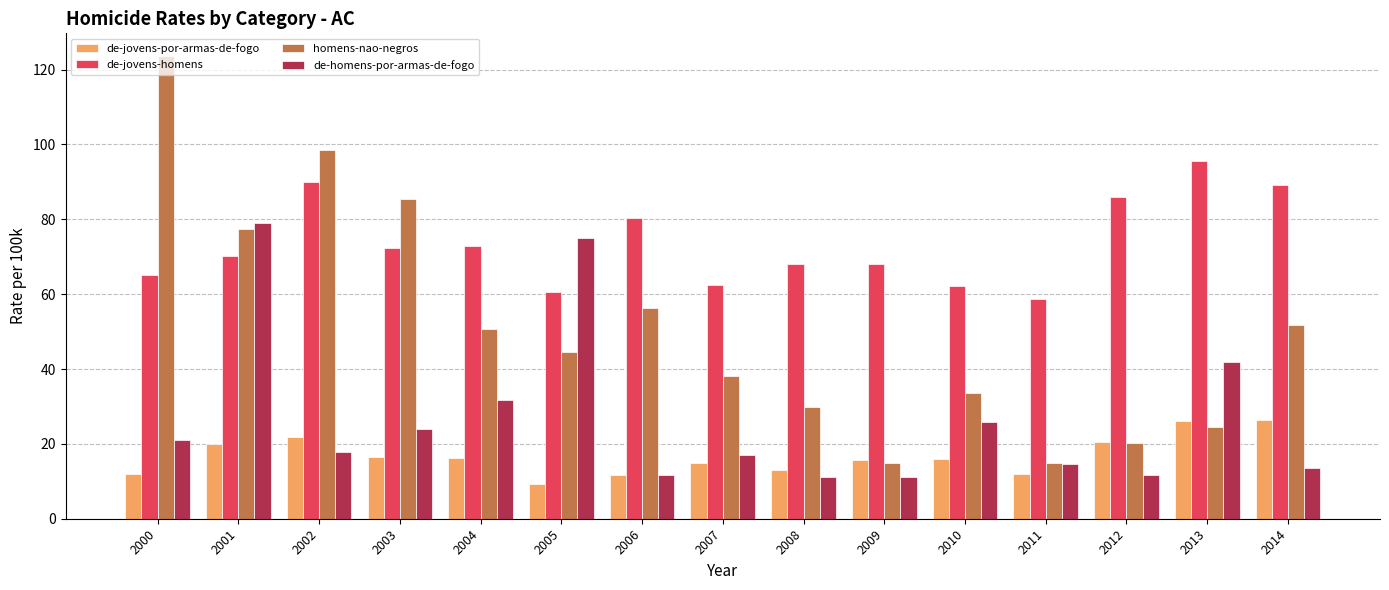

How many bars are there in total?

60